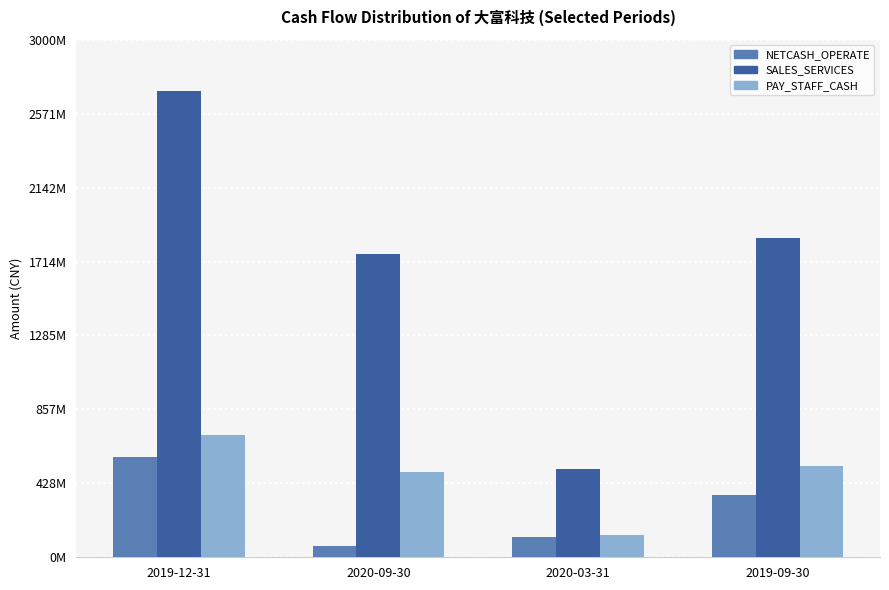

The PAY_STAFF_CASH series shows 330420497.9 at 2019-09-30. True or false?

False